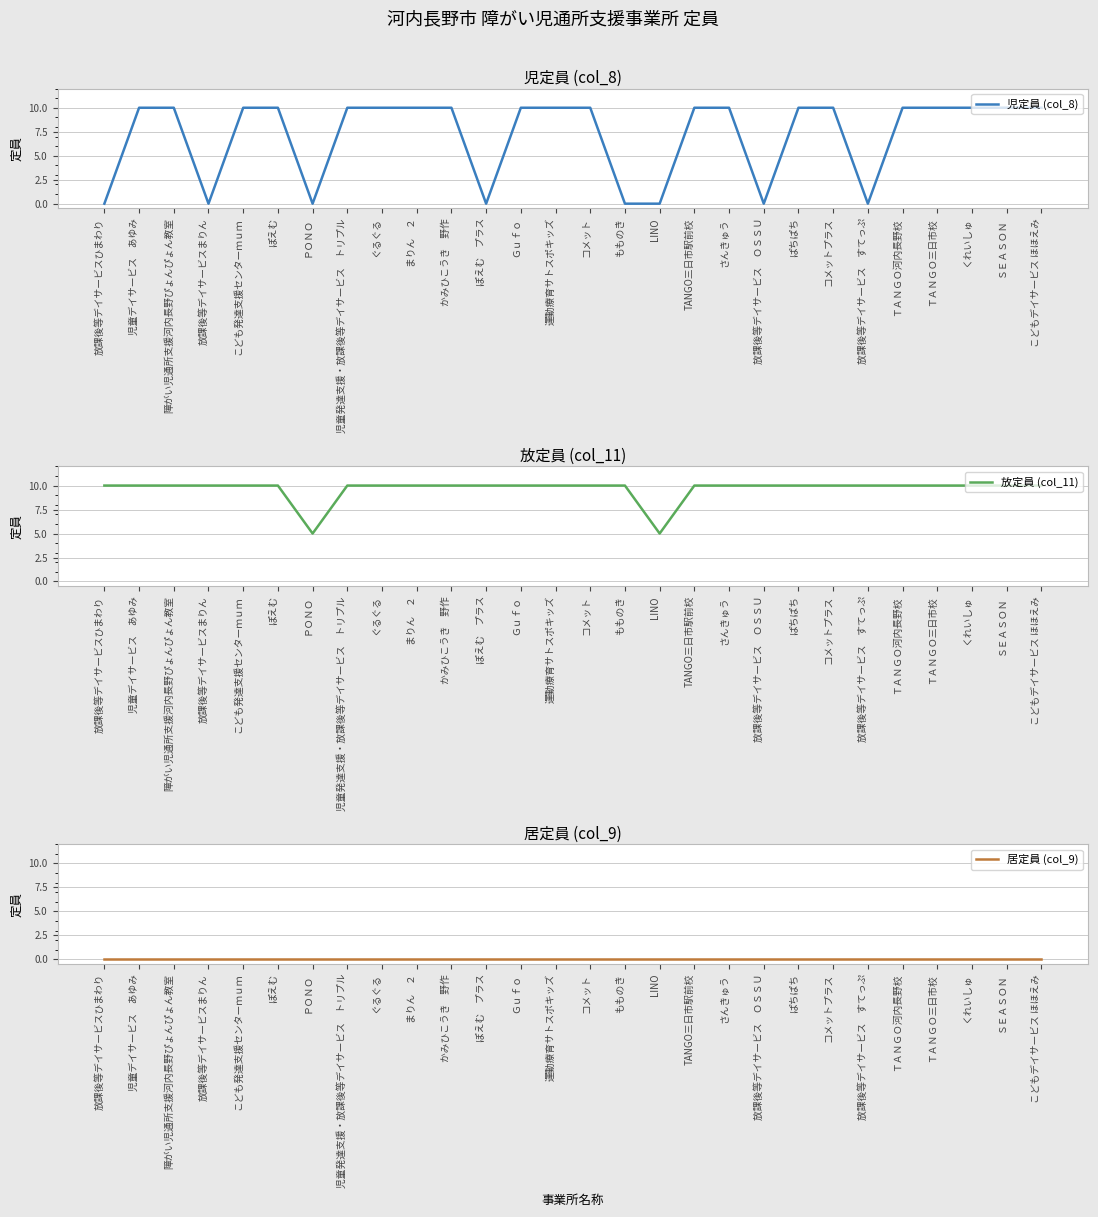

What is the value of the 放定員 (col_11) point at the 18th from the left?

10